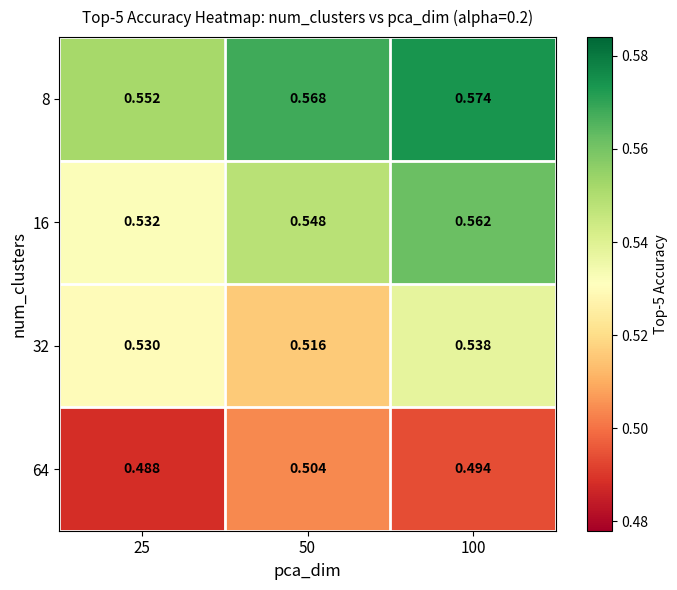

At which category does the chart reach its peak across all series?

100